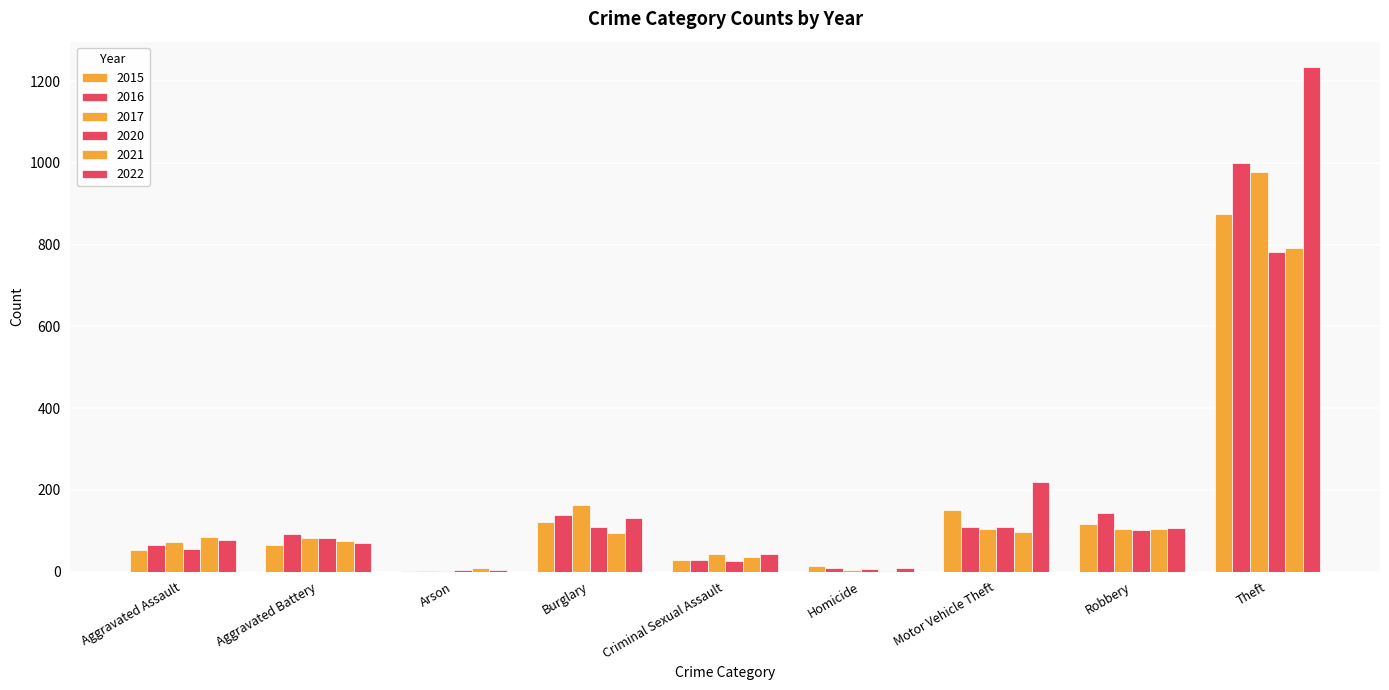

Reading left to right, list all the values displayed in this chart.

2015: Aggravated Assault=54	Aggravated Battery=64	Arson=2	Burglary=121	Criminal Sexual Assault=28	Homicide=13	Motor Vehicle Theft=152	Robbery=117	Theft=874
2016: Aggravated Assault=66	Aggravated Battery=93	Arson=2	Burglary=139	Criminal Sexual Assault=28	Homicide=8	Motor Vehicle Theft=110	Robbery=144	Theft=999
2017: Aggravated Assault=72	Aggravated Battery=83	Arson=1	Burglary=162	Criminal Sexual Assault=44	Homicide=5	Motor Vehicle Theft=104	Robbery=105	Theft=979
2020: Aggravated Assault=56	Aggravated Battery=82	Arson=4	Burglary=110	Criminal Sexual Assault=27	Homicide=6	Motor Vehicle Theft=109	Robbery=102	Theft=782
2021: Aggravated Assault=86	Aggravated Battery=75	Arson=8	Burglary=95	Criminal Sexual Assault=36	Homicide=2	Motor Vehicle Theft=96	Robbery=105	Theft=791
2022: Aggravated Assault=78	Aggravated Battery=71	Arson=4	Burglary=132	Criminal Sexual Assault=43	Homicide=10	Motor Vehicle Theft=219	Robbery=108	Theft=1235